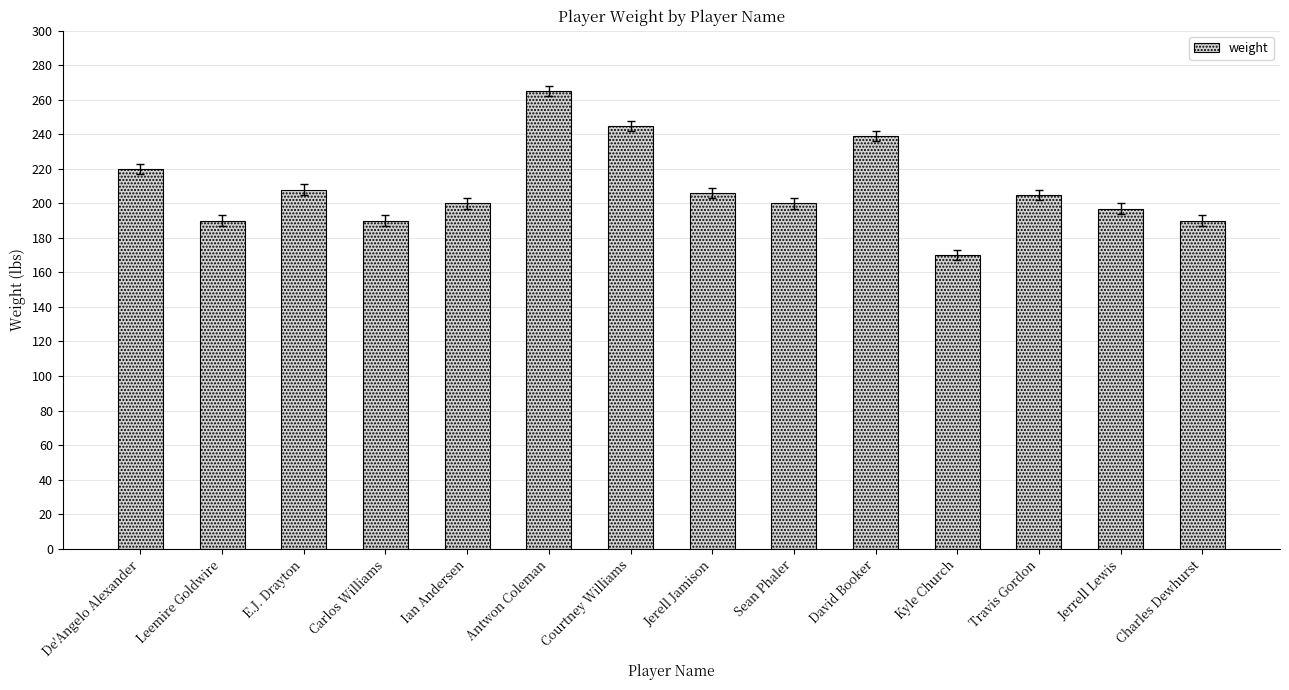

Where is the data nearest to the value 217?

De'Angelo Alexander